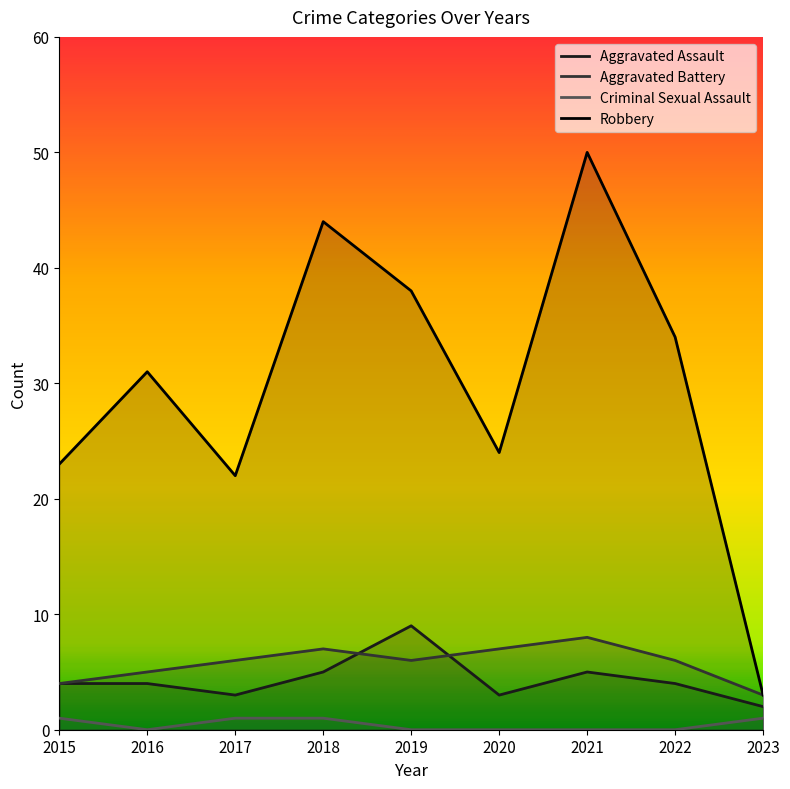

How many interior local valleys does the Criminal Sexual Assault series have?

1